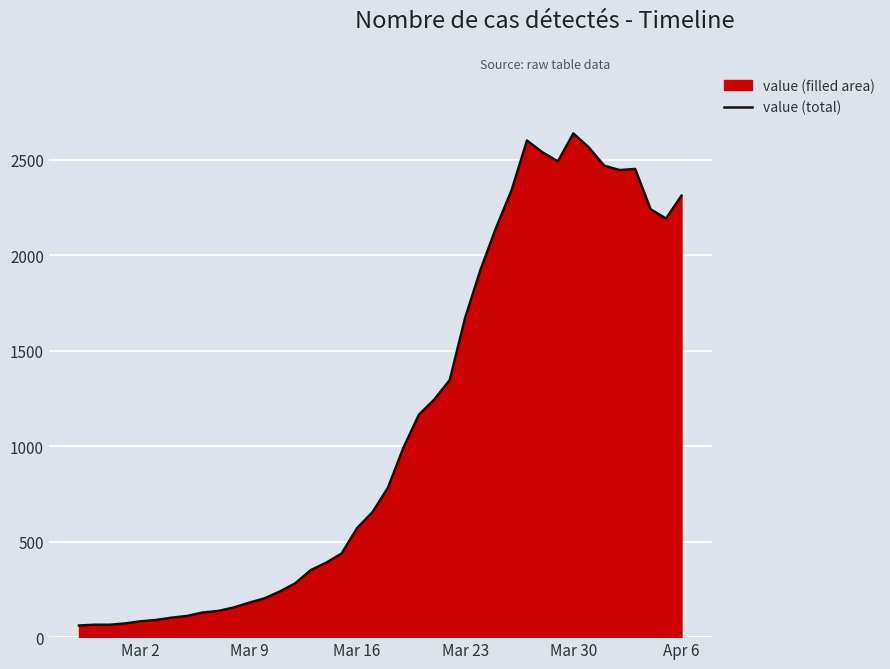

What is the difference between the maximum and minimum values?

2578